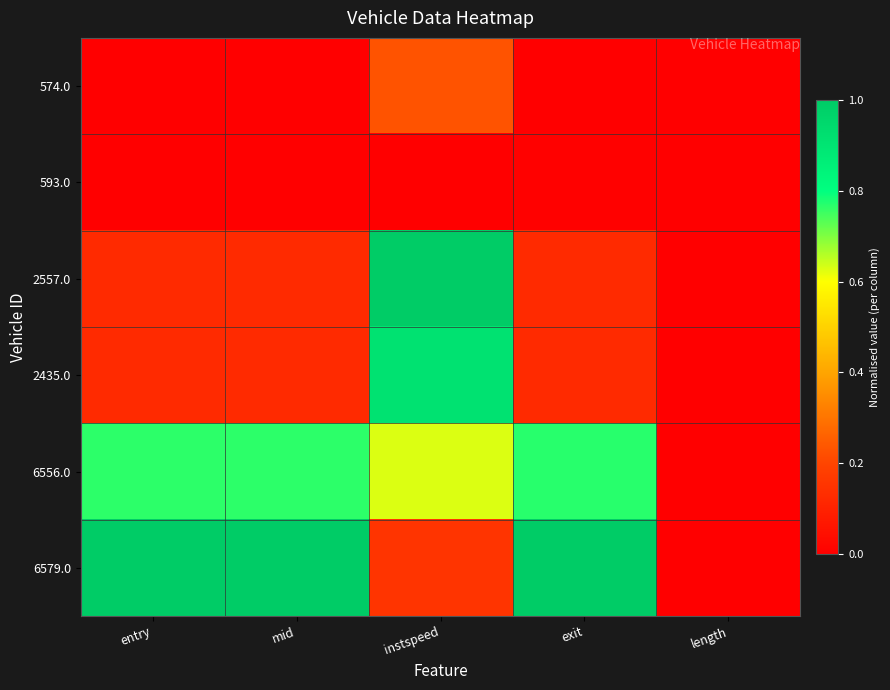

At how many categories does at least one series exceed 0?

4